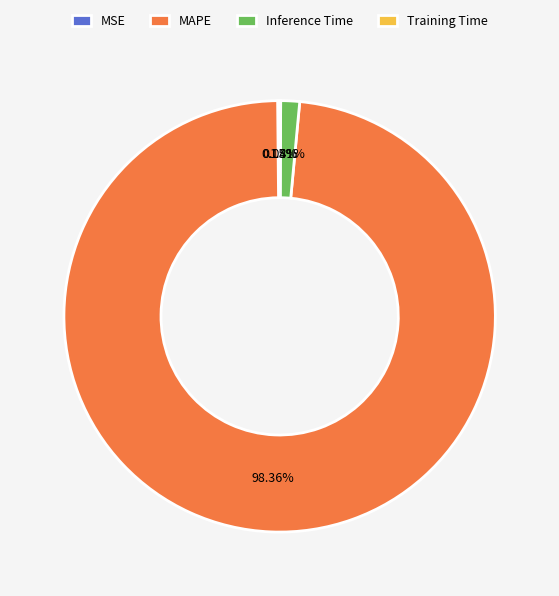

What is the largest slice in the pie chart?

MAPE